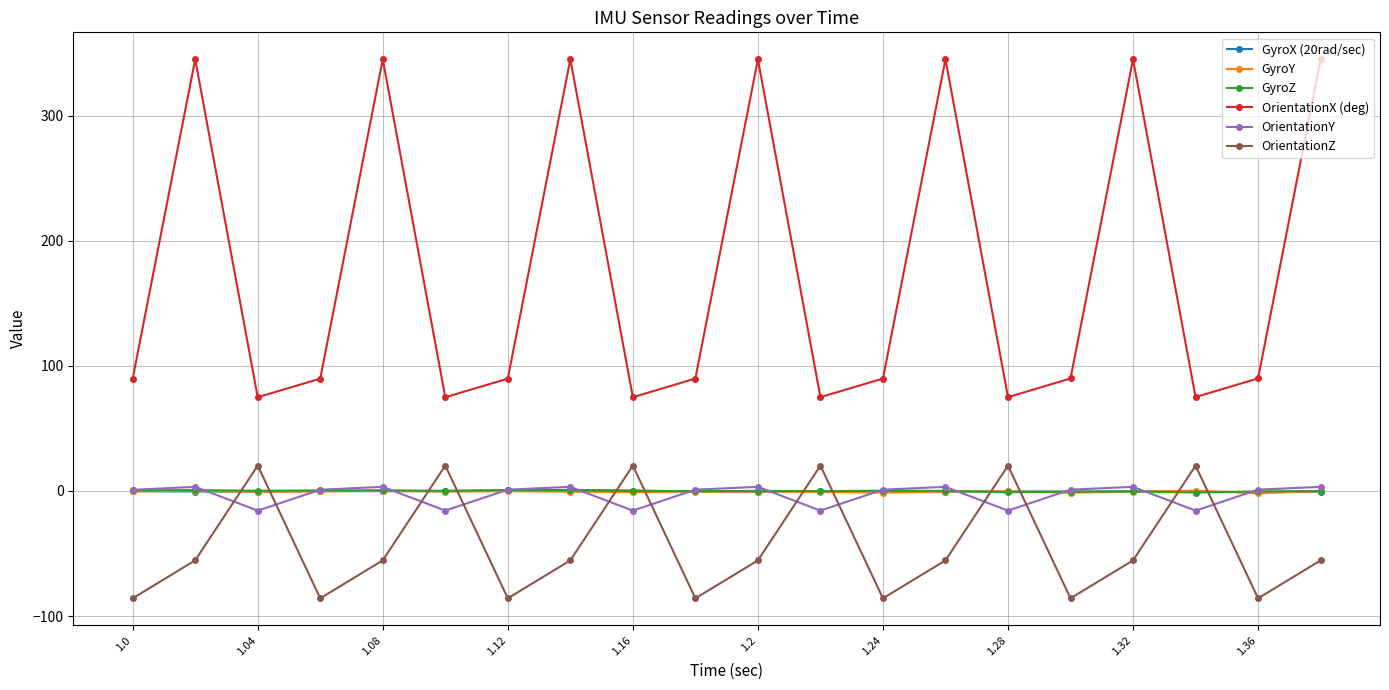

In GyroZ, how many points are higher than both neighbors (excluding endpoints)?

6